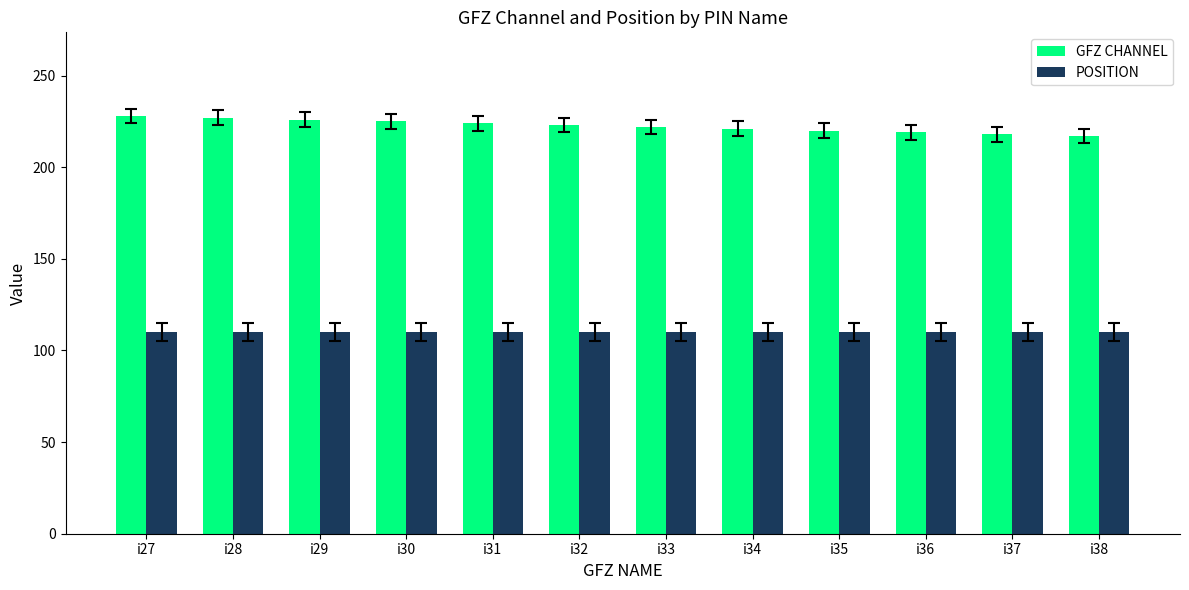

What are all the series names shown in the legend?

GFZ CHANNEL, POSITION